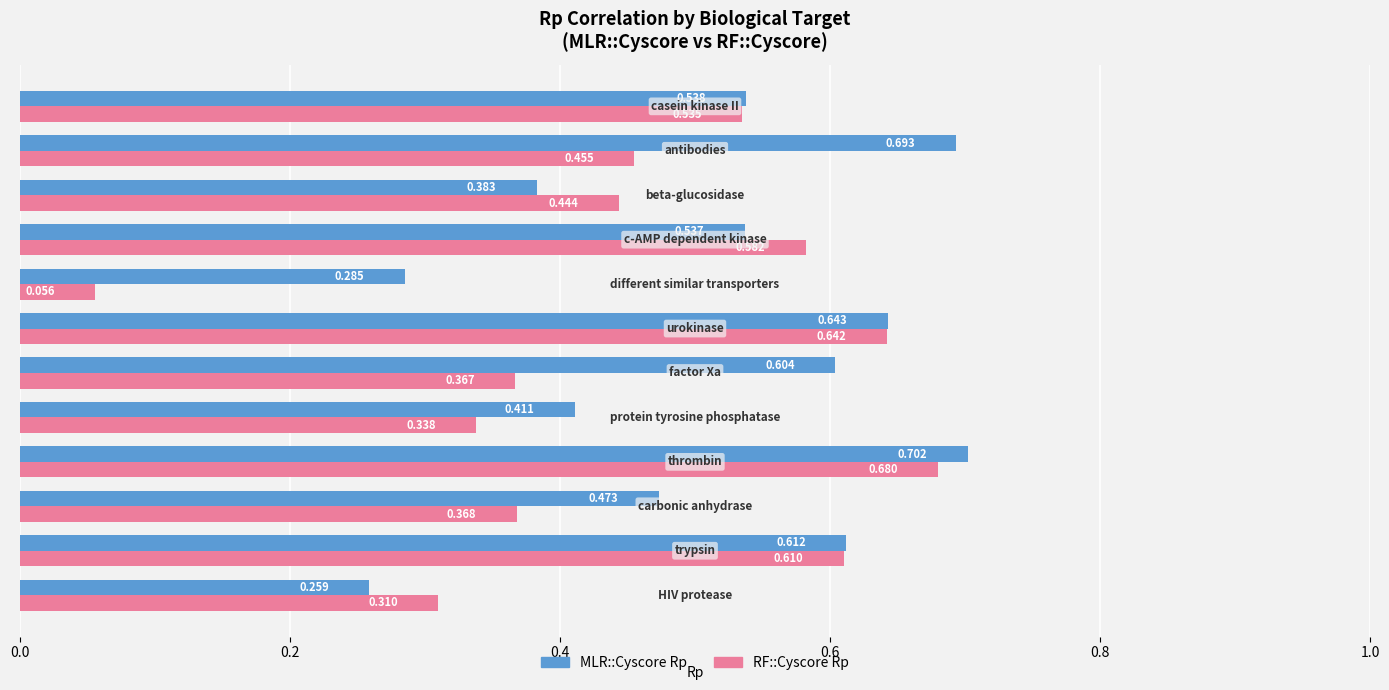

Which series has the widest spread of values?

RF::Cyscore Rp